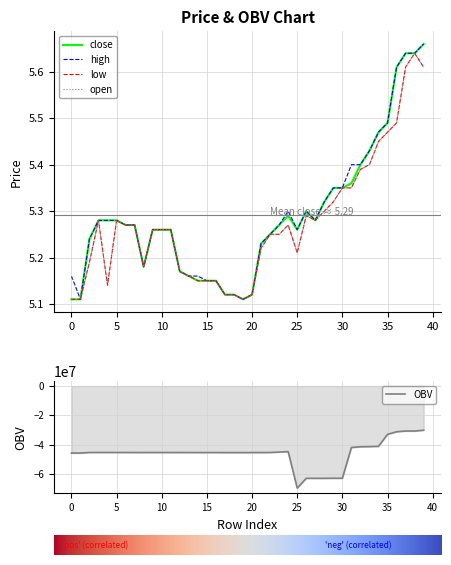

True or false: high and OBV cross at least once.

False